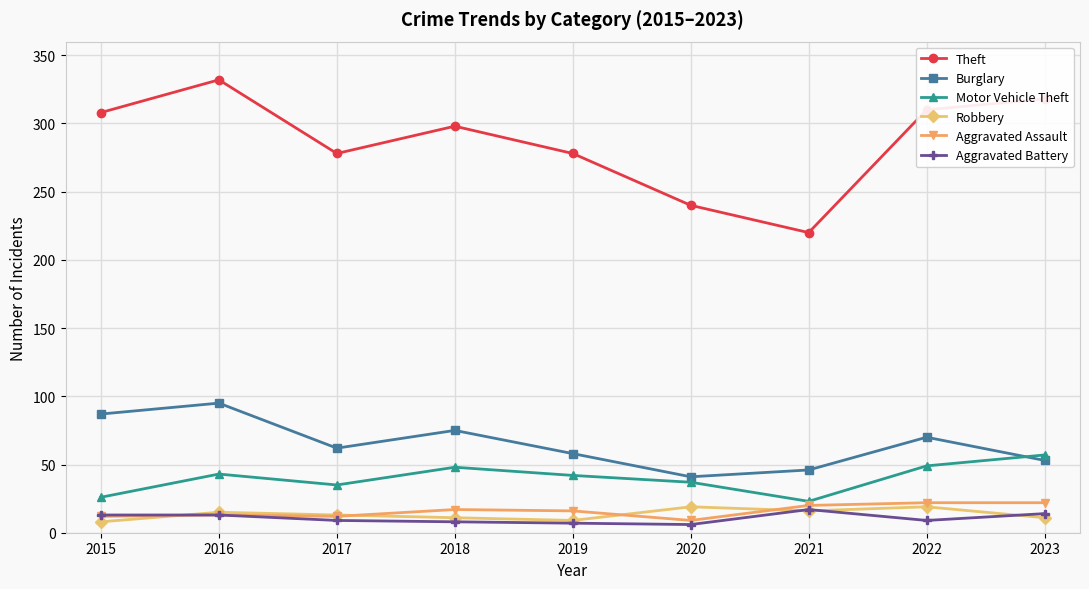

Which series has the largest total across all categories?

Theft